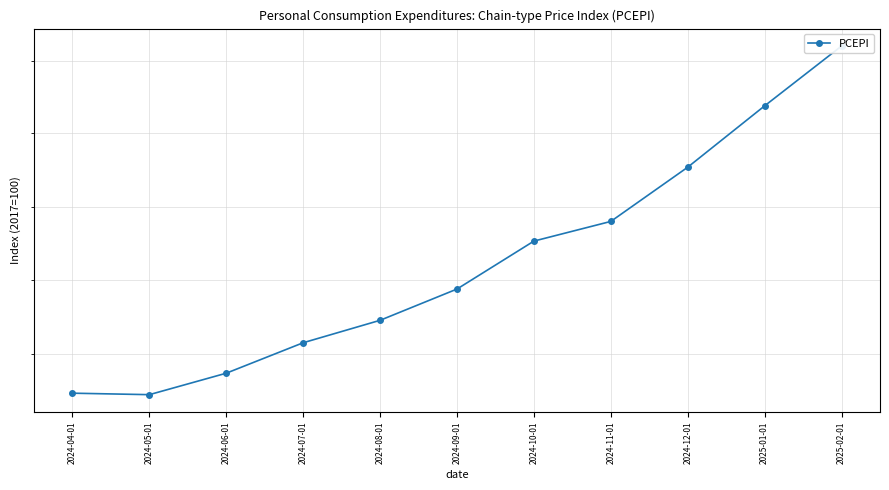

What is the approximate value at 2024-11-01?

124.4